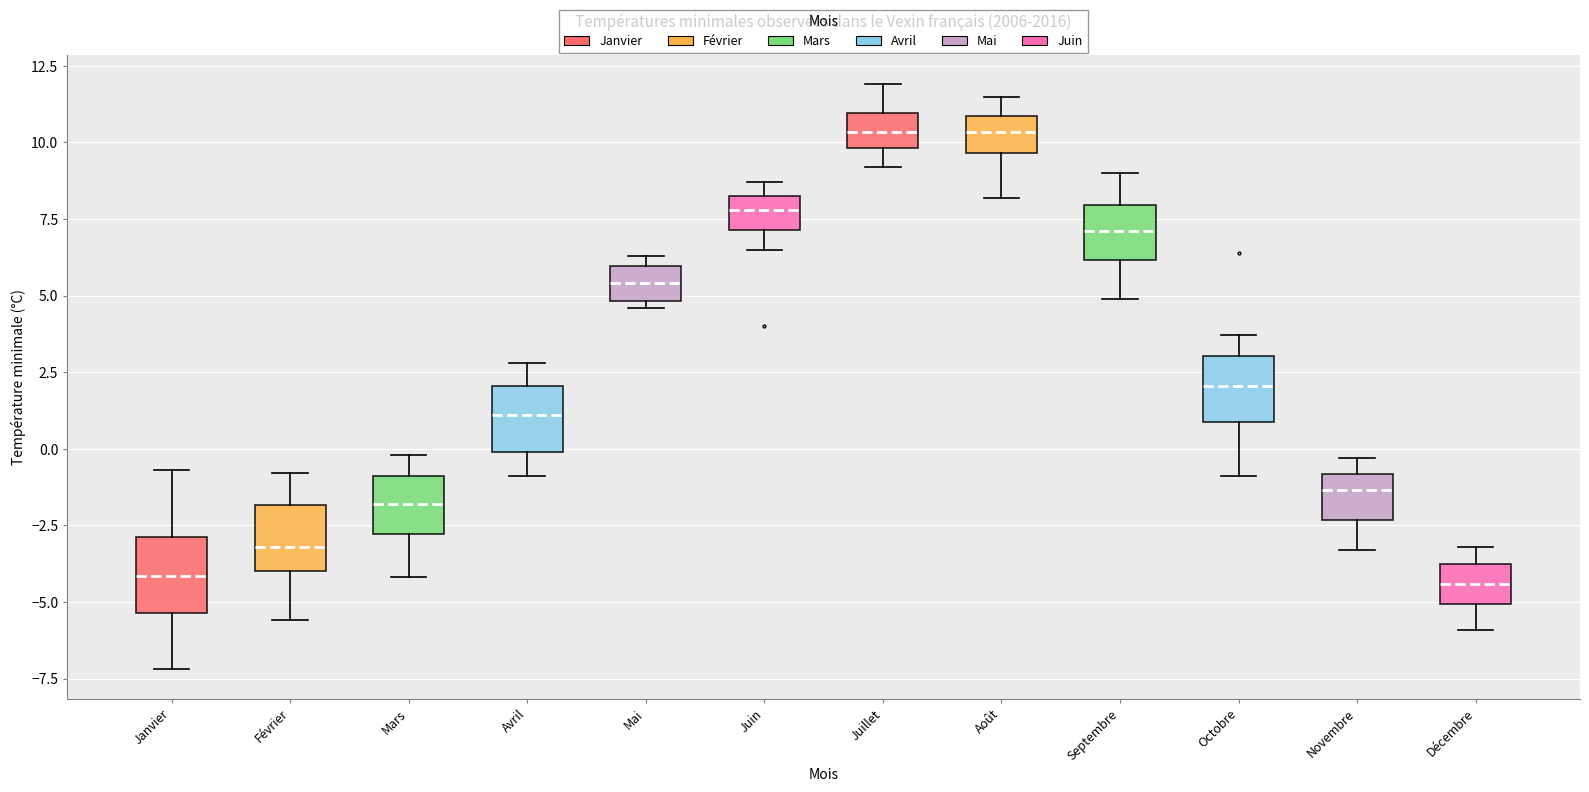

Reading left to right, transcribe this box plot: for each box, give where its median line is, the range the box spans, and where its two whiskers end, as read against the y-axis. The values are not printed on the chart, so give them approximately, as read against the axis.

Janvier: median -4.0, box -5.5 to -3.0, whiskers -7.0 to -0.5
Février: median -3.0, box -4.0 to -2.0, whiskers -5.5 to -1.0
Mars: median -2.0, box -3.0 to -1.0, whiskers -4.0 to 0.0
Avril: median 1.0, box 0.0 to 2.0, whiskers -1.0 to 3.0
Mai: median 5.5, box 5.0 to 6.0, whiskers 4.5 to 6.5
Juin: median 8.0, box 7.0 to 8.5, whiskers 6.5 to 8.5 (just above the box's upper edge)
Juillet: median 10.5, box 10.0 to 11.0, whiskers 9.0 to 12.0
Août: median 10.5, box 9.5 to 11.0, whiskers 8.0 to 11.5
Septembre: median 7.0, box 6.0 to 8.0, whiskers 5.0 to 9.0
Octobre: median 2.0, box 1.0 to 3.0, whiskers -1.0 to 3.5
Novembre: median -1.5, box -2.5 to -1.0, whiskers -3.5 to -0.5
Décembre: median -4.5, box -5.0 to -3.5, whiskers -6.0 to -3.0